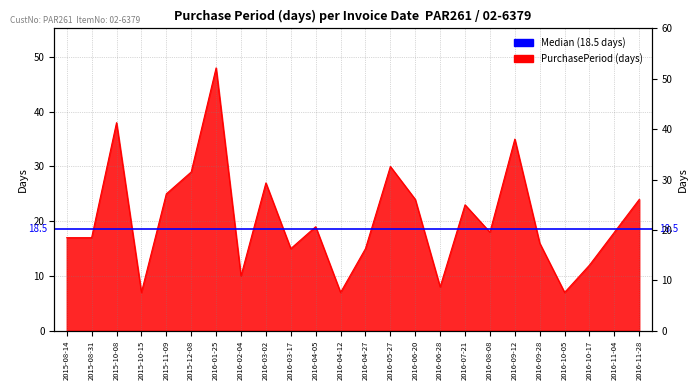

Is it true that the value at 2016-09-28 is 10?

False